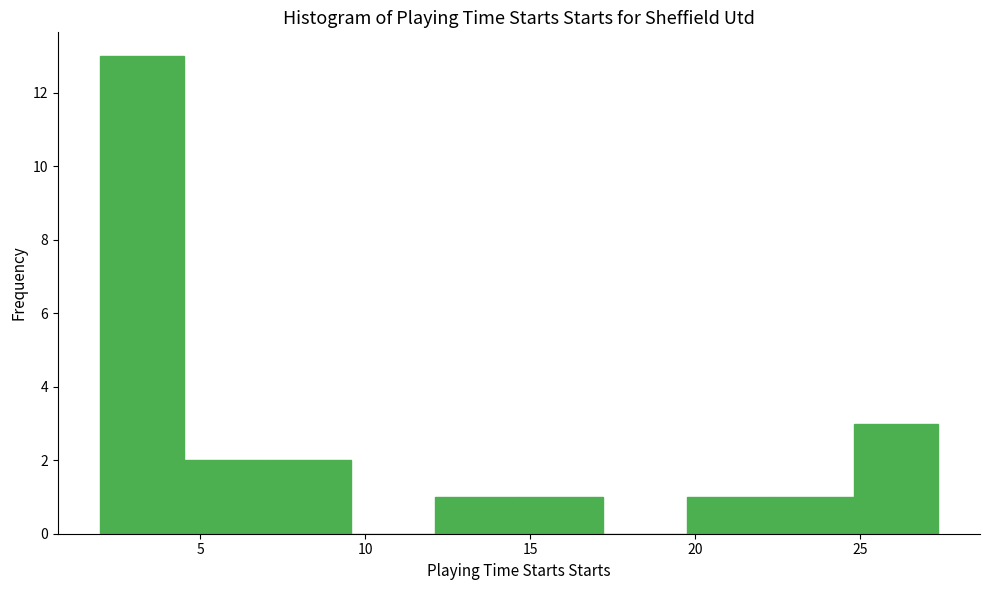

Over which range of the x-axis is the bar tallest?

2.0 to 4.5